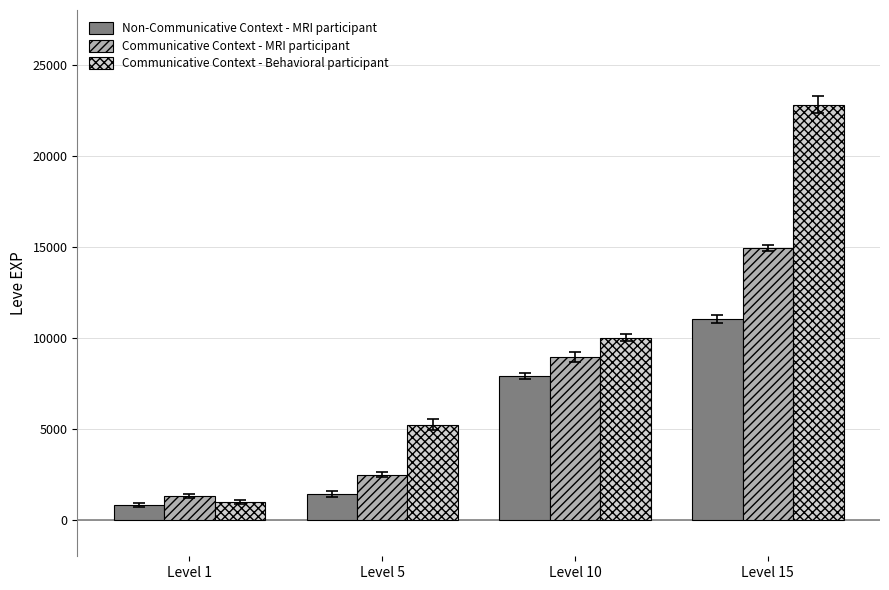

List the series in order of their peak value, lowest first.

Non-Communicative Context - MRI participant, Communicative Context - MRI participant, Communicative Context - Behavioral participant